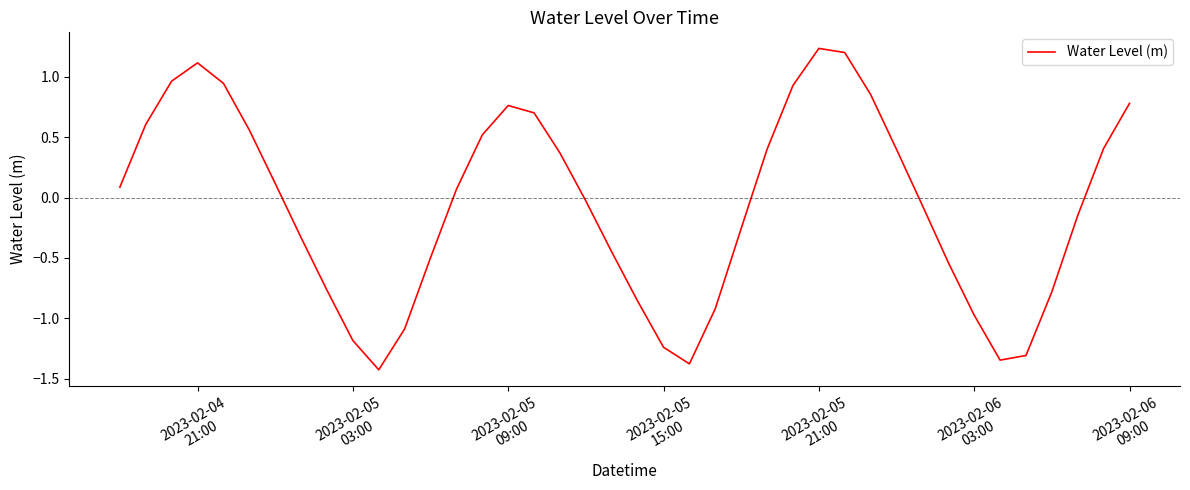

What is the minimum value shown in the chart?

-1.4